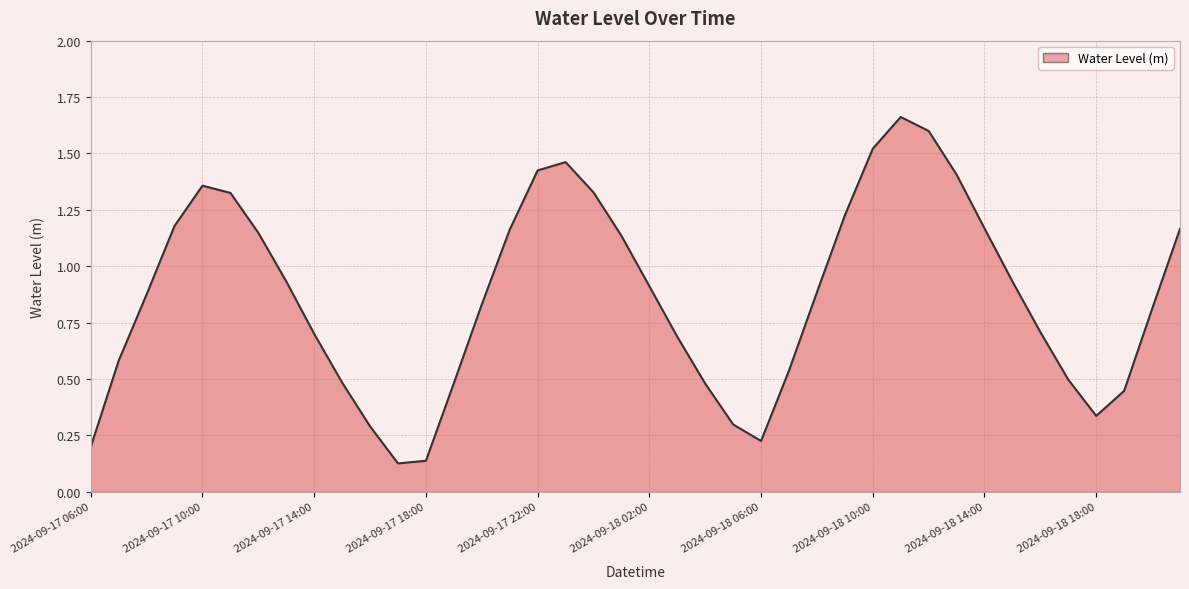

What is the greatest value displayed?

1.7